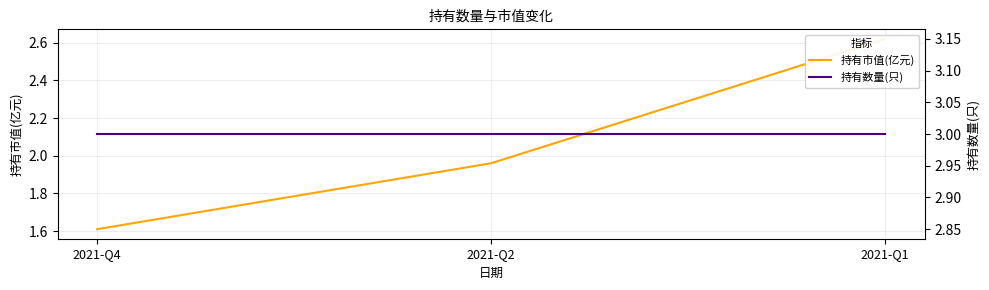

What are all the series names shown in the legend?

持有市值(亿元), 持有数量(只)